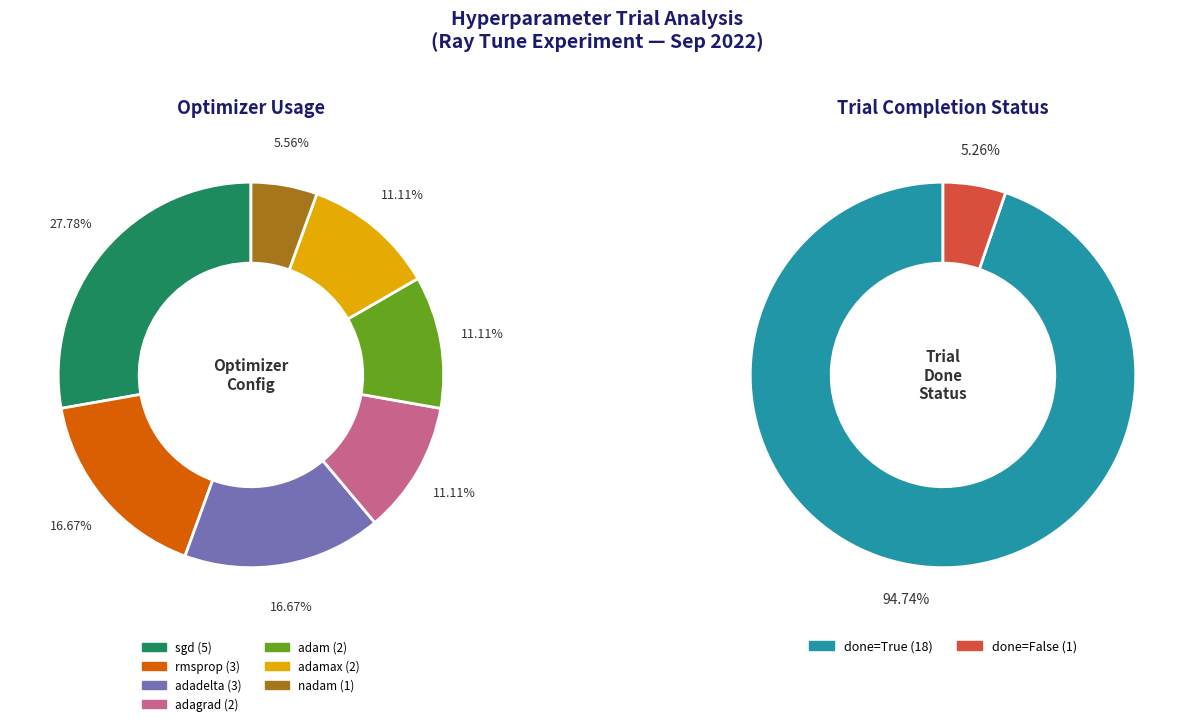

Does sgd represent more than half of the total?

No